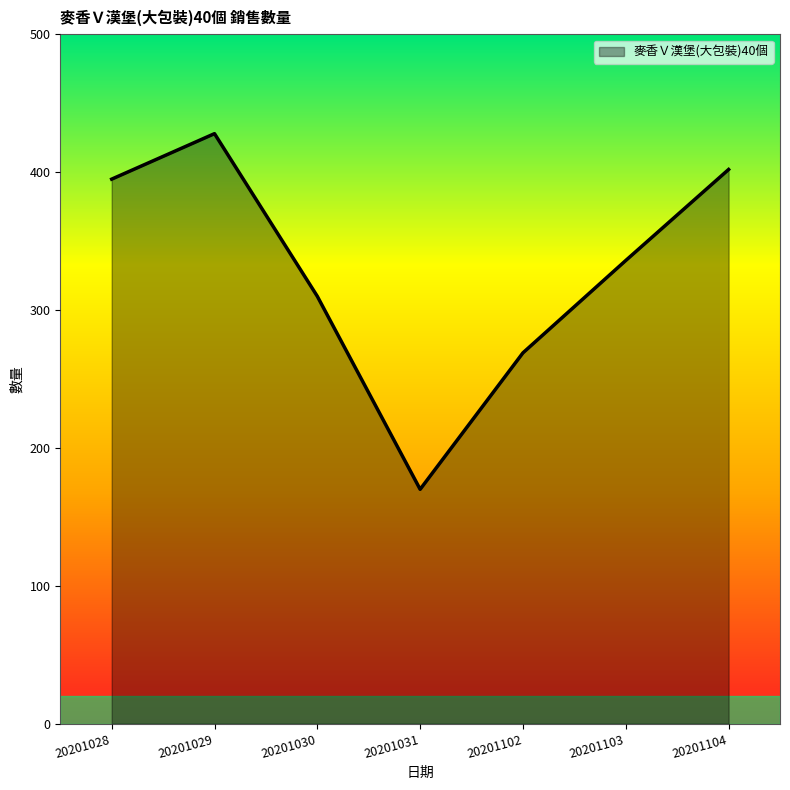

Is it true that the value at 20201030 is 310?

True